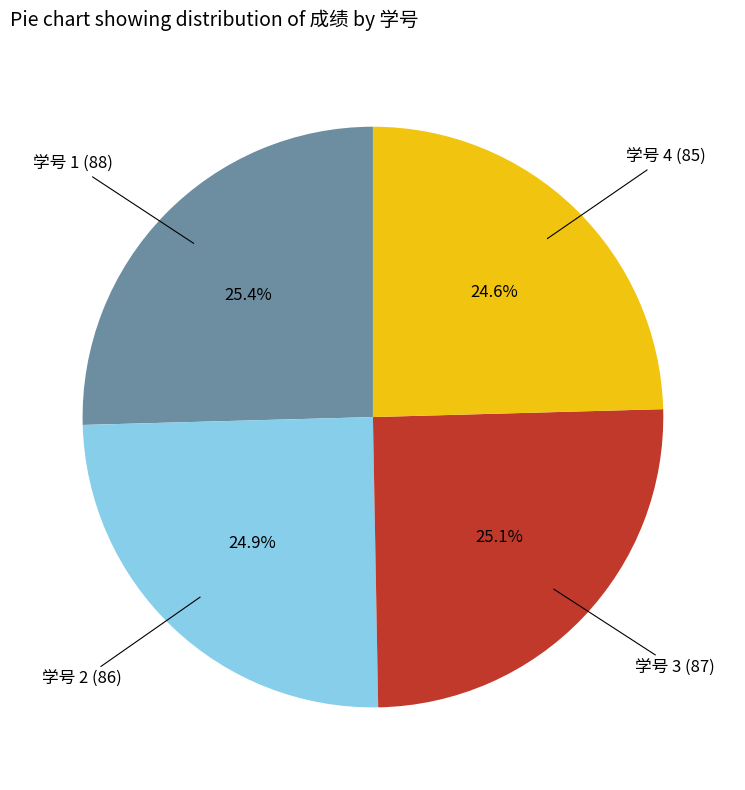

Count the number of slices in the pie.

4